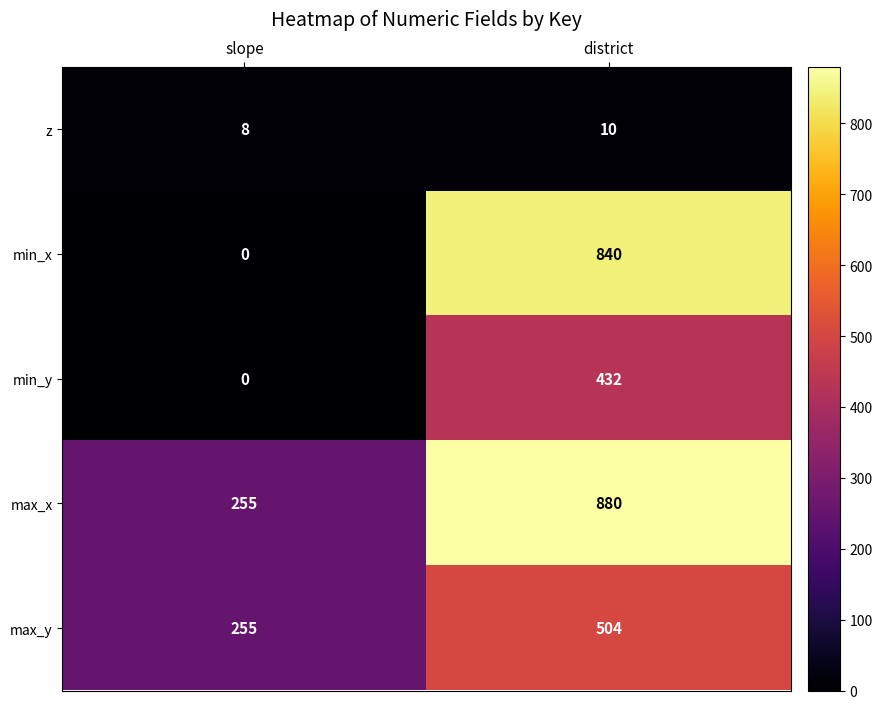

Reading left to right, transcribe all the data shown in this chart.

z: 8	10
min_x: 0	840
min_y: 0	432
max_x: 255	880
max_y: 255	504